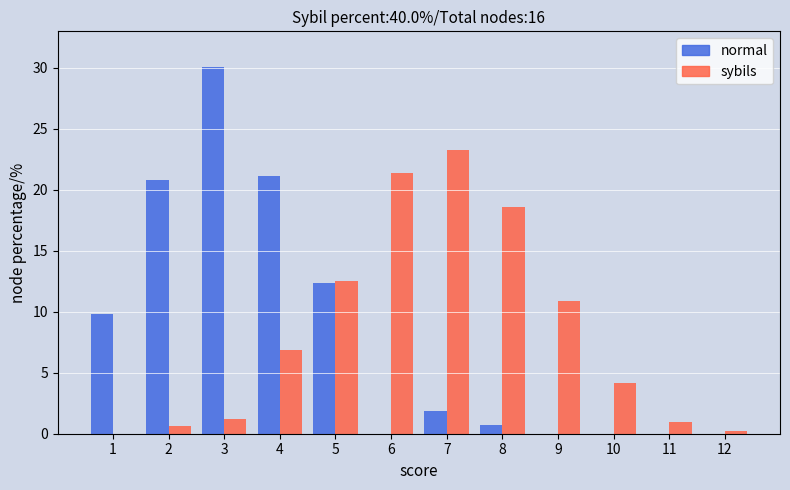

Reading left to right, extract all data points from this chart.

normal: 1=9.8	2=20.8	3=30.1	4=21.1	5=12.4	6=0.0	7=1.9	8=0.7	9=0.0	10=0.0	11=0.0	12=0.0
sybils: 1=0.0	2=0.6	3=1.2	4=6.9	5=12.5	6=21.4	7=23.3	8=18.6	9=10.9	10=4.2	11=1.0	12=0.2